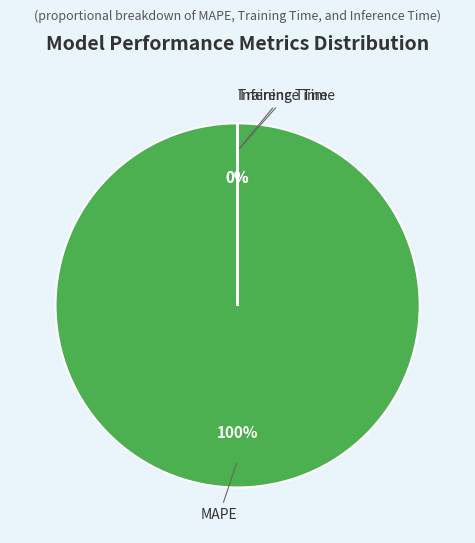

What is the largest slice in the pie chart?

MAPE